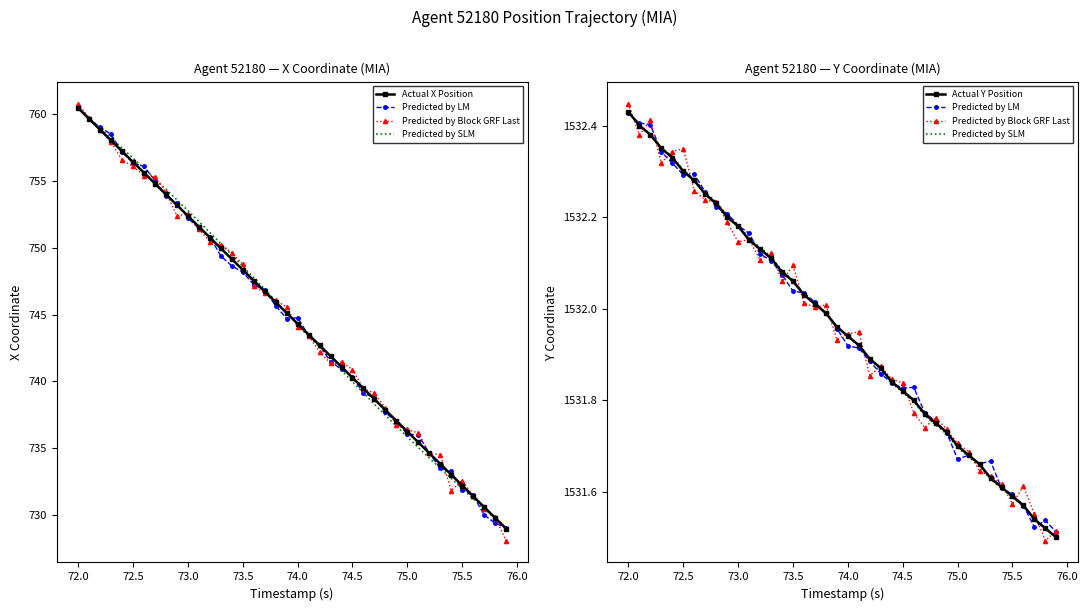

Between 72.0 and 20, which series saw the biggest shift?

Actual X Position